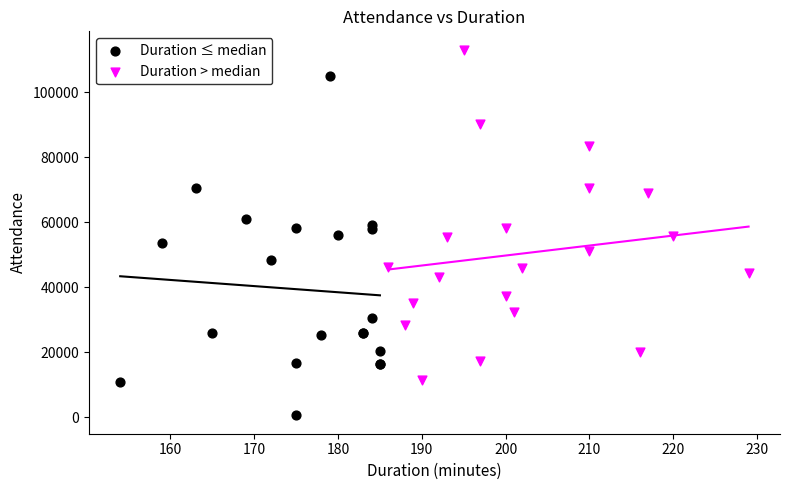

Which series reaches the minimum Y coordinate?

Duration ≤ median